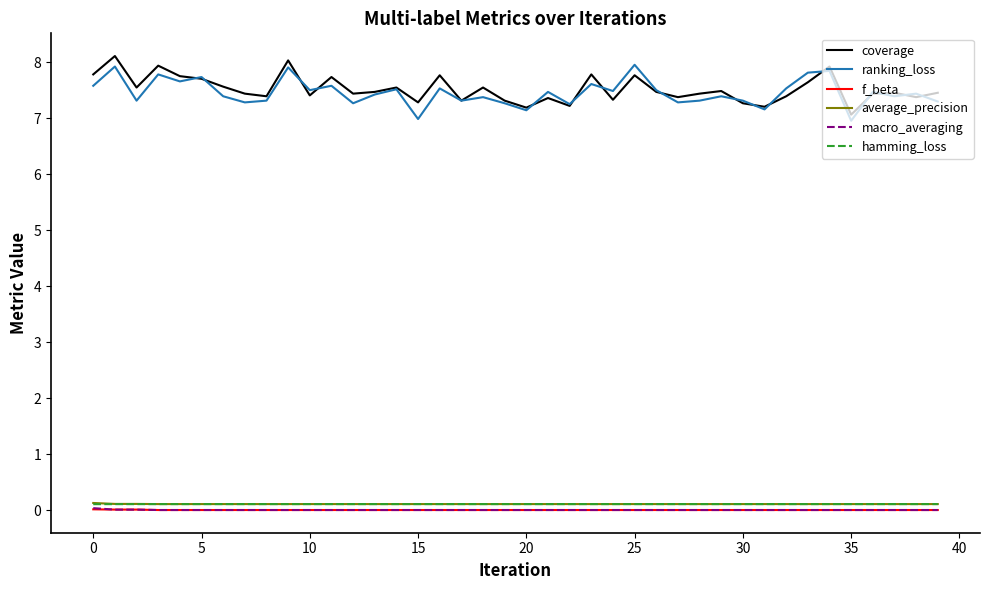

What are all the series names shown in the legend?

coverage, ranking_loss, f_beta, average_precision, macro_averaging, hamming_loss